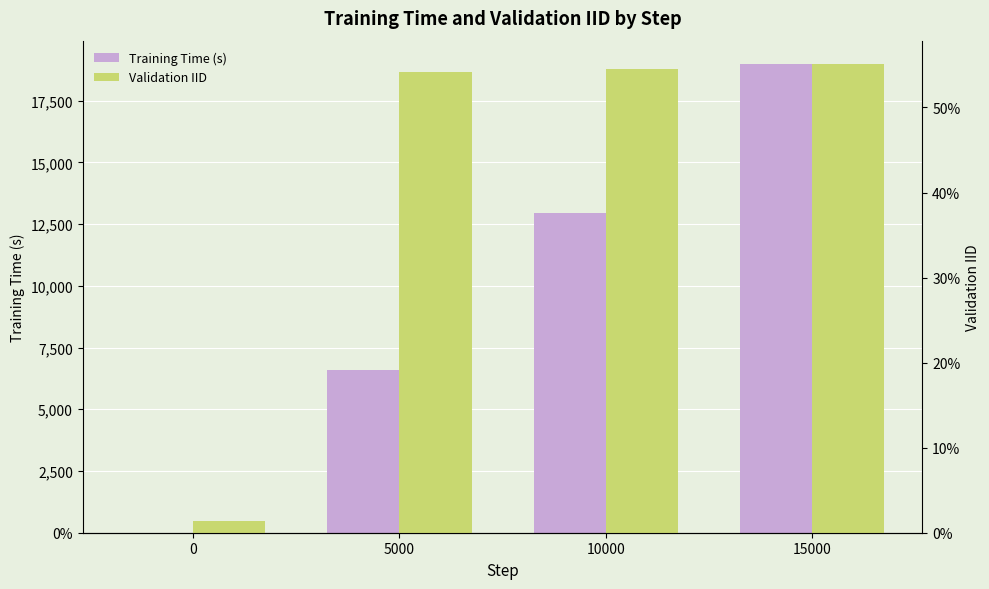

List the series in order of their peak value, lowest first.

Validation IID, Training Time (s)